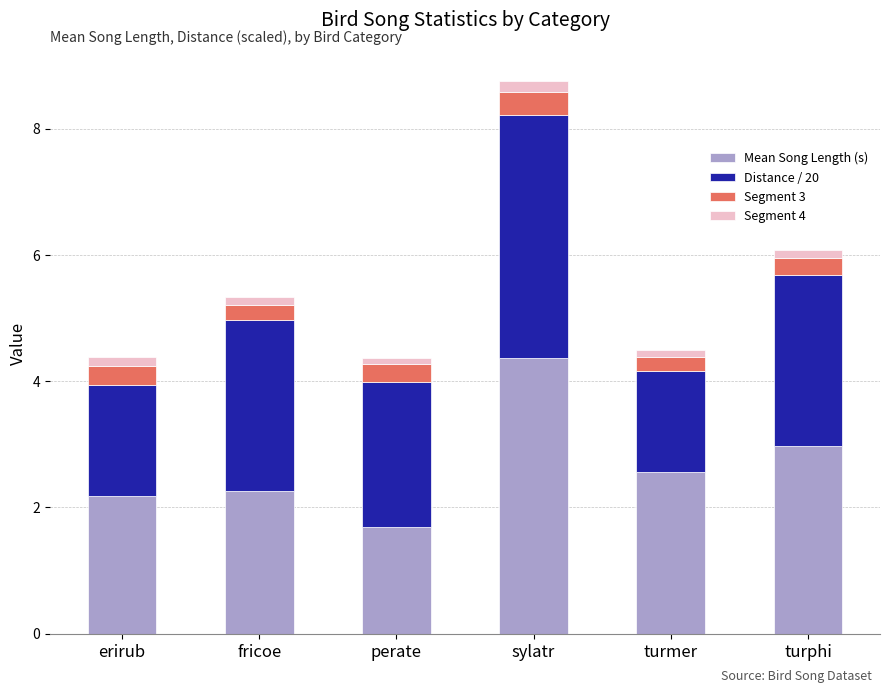

What is the difference between the second highest and second lowest values in the Mean Song Length (s) series?

0.8